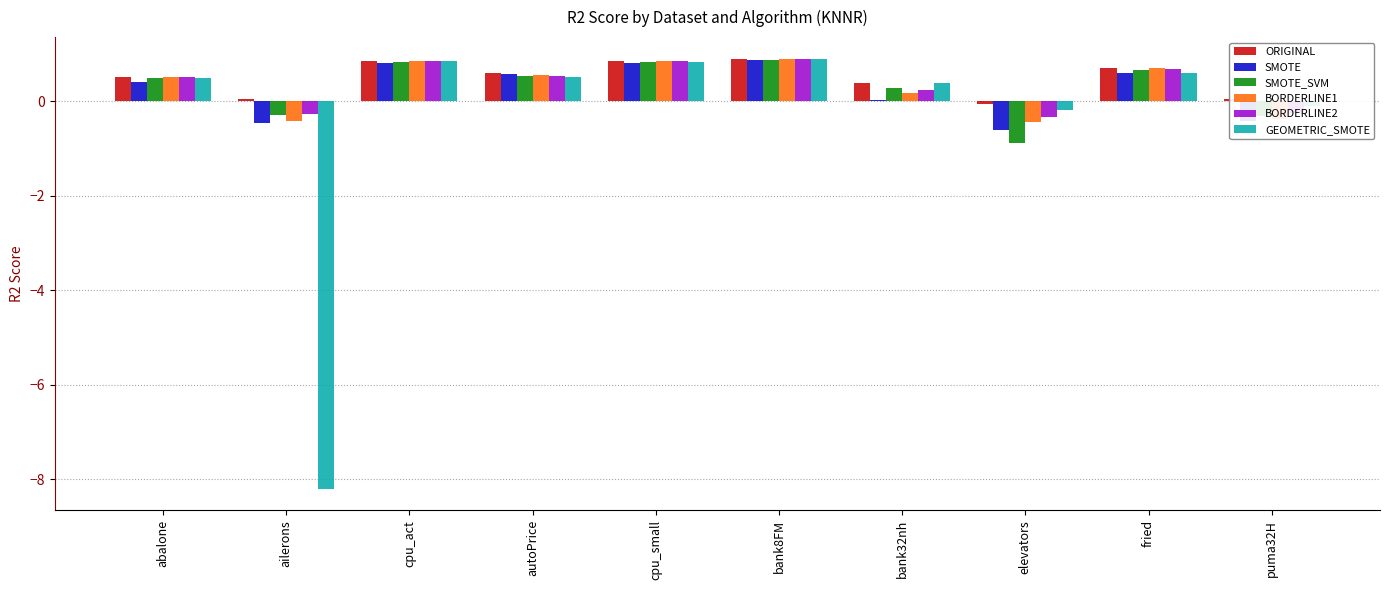

Is it true that ORIGINAL equals 0.2 at cpu_act?

False